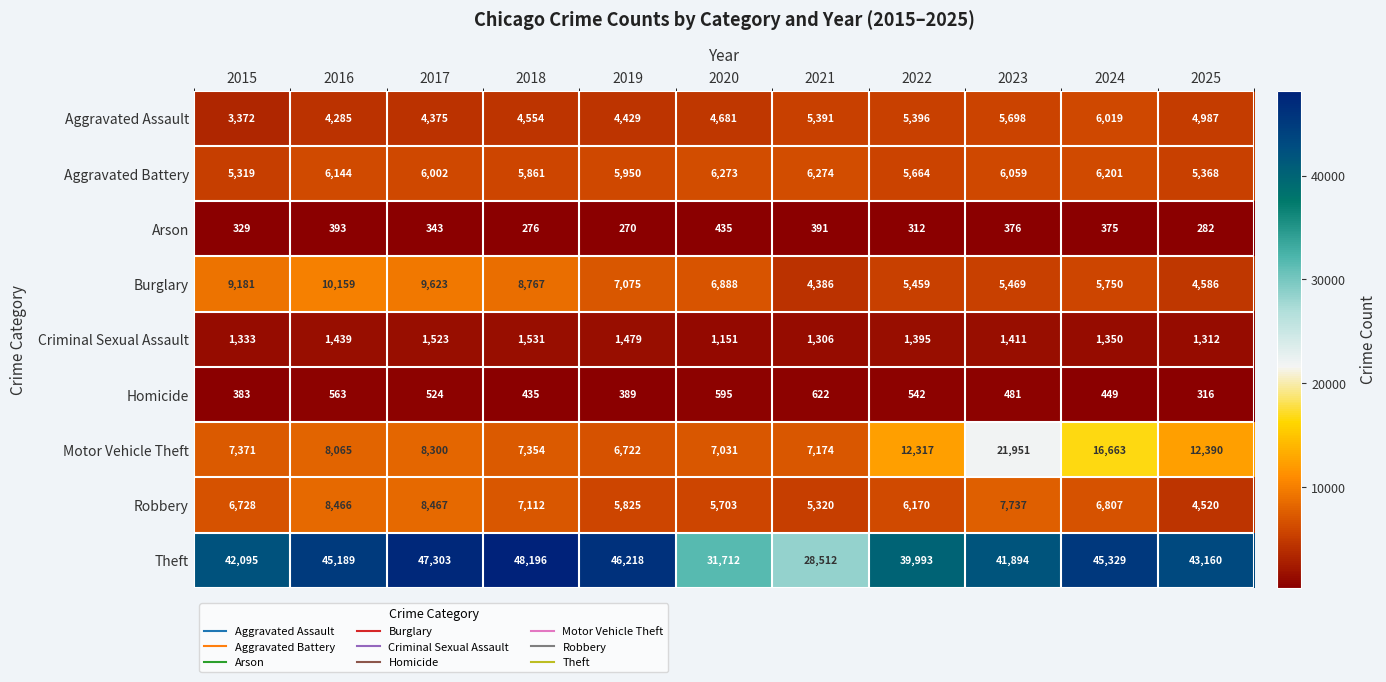

What is the maximum value for Aggravated Assault?

6019